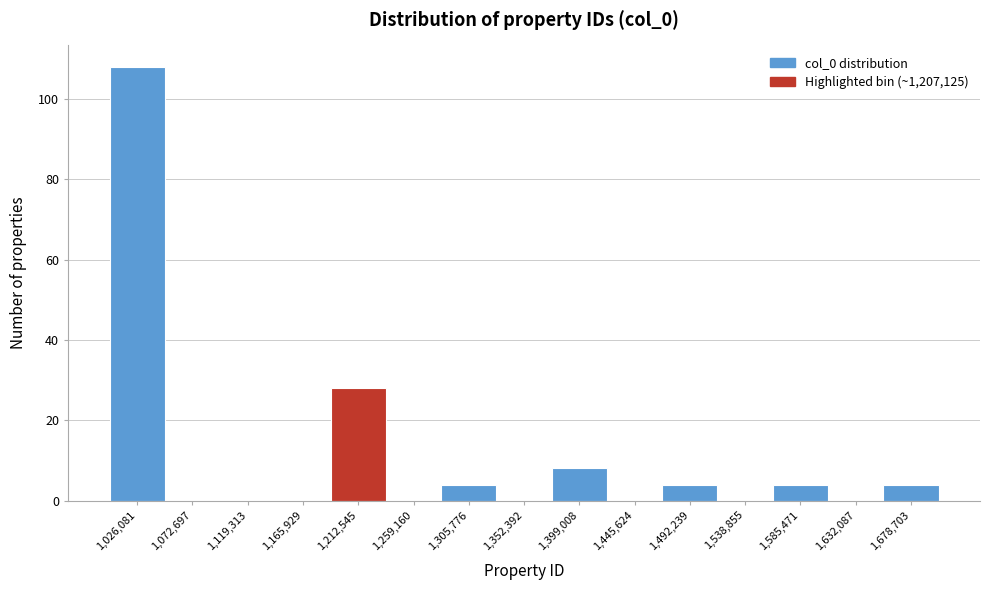

Reading left to right, list every bar in this chart as the range it spans on the x-axis followed by its height. Neither the bar edges nor the heights are printed on the chart, so give them approximately, as read against the axes.

1005000 to 1050000: 108
1050000 to 1095000: 0
1095000 to 1145000: 0
1145000 to 1190000: 0
1190000 to 1235000: 28
1235000 to 1280000: 0
1280000 to 1330000: 4
1330000 to 1375000: 0
1375000 to 1420000: 8
1420000 to 1470000: 0
1470000 to 1515000: 4
1515000 to 1560000: 0
1560000 to 1610000: 4
1610000 to 1655000: 0
1655000 to 1700000: 4